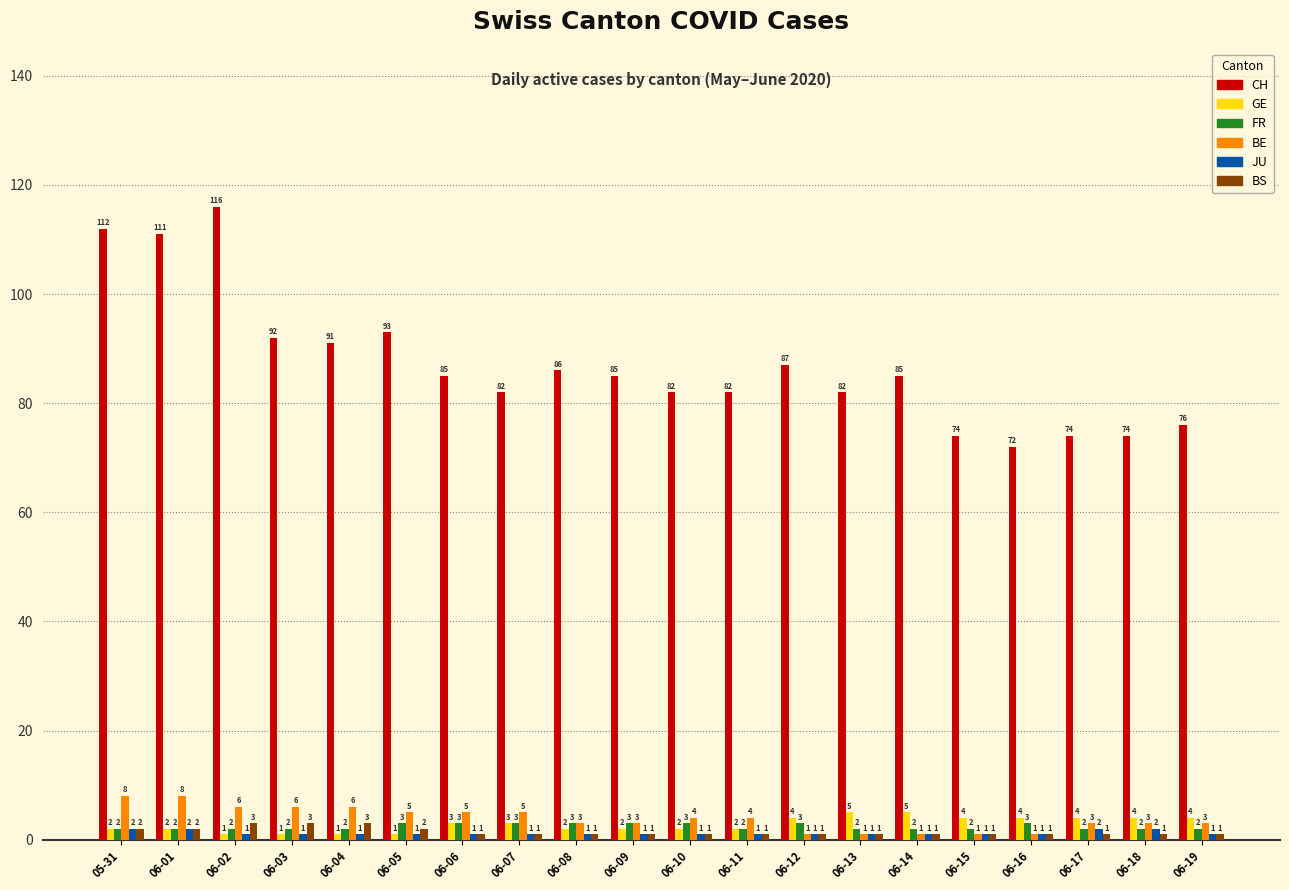

What is the difference between the second highest and minimum values in the GE series?

4